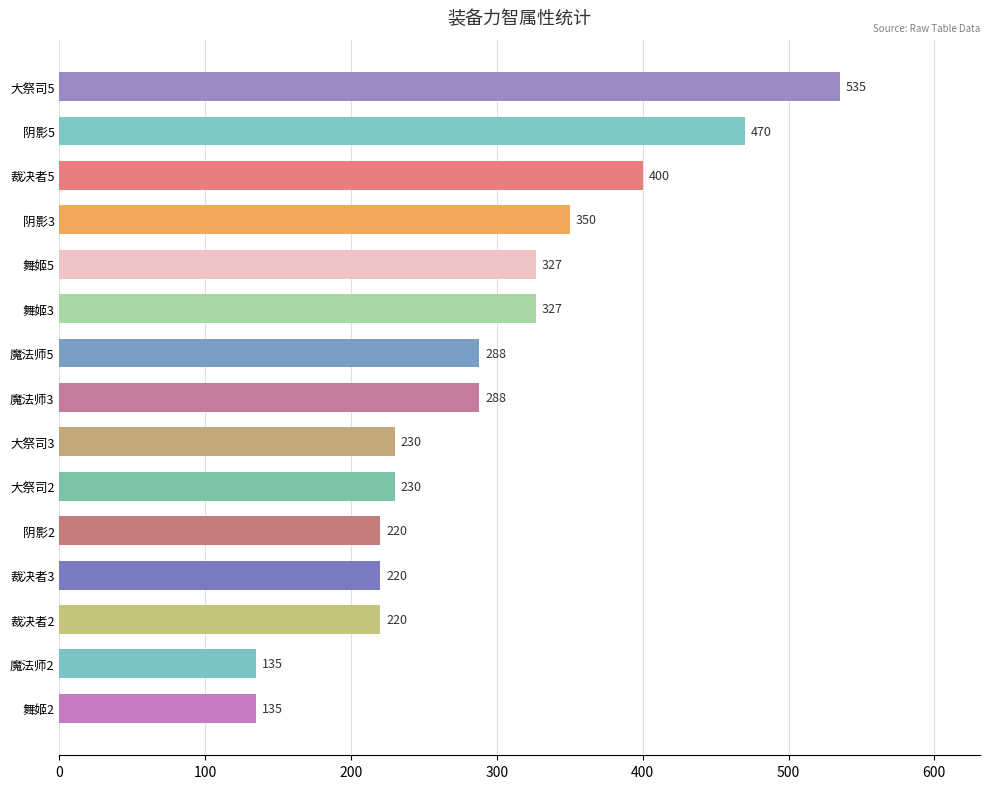

What is the difference between the maximum and minimum values?

400